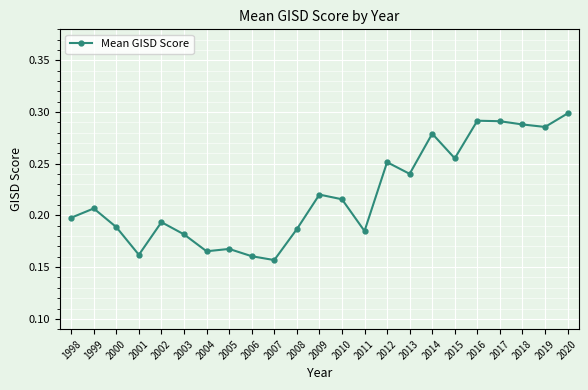

Which label corresponds to the largest value in the chart?

2020